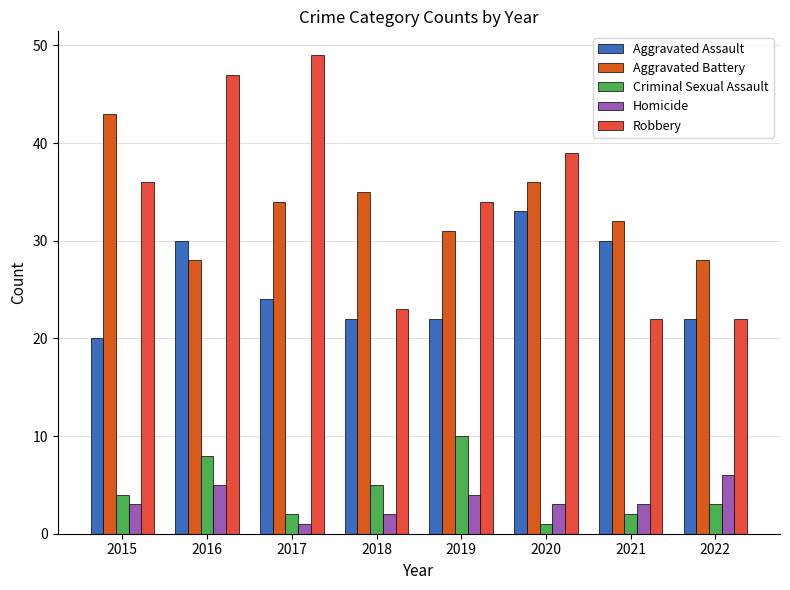

At which category does the chart reach its peak across all series?

2017